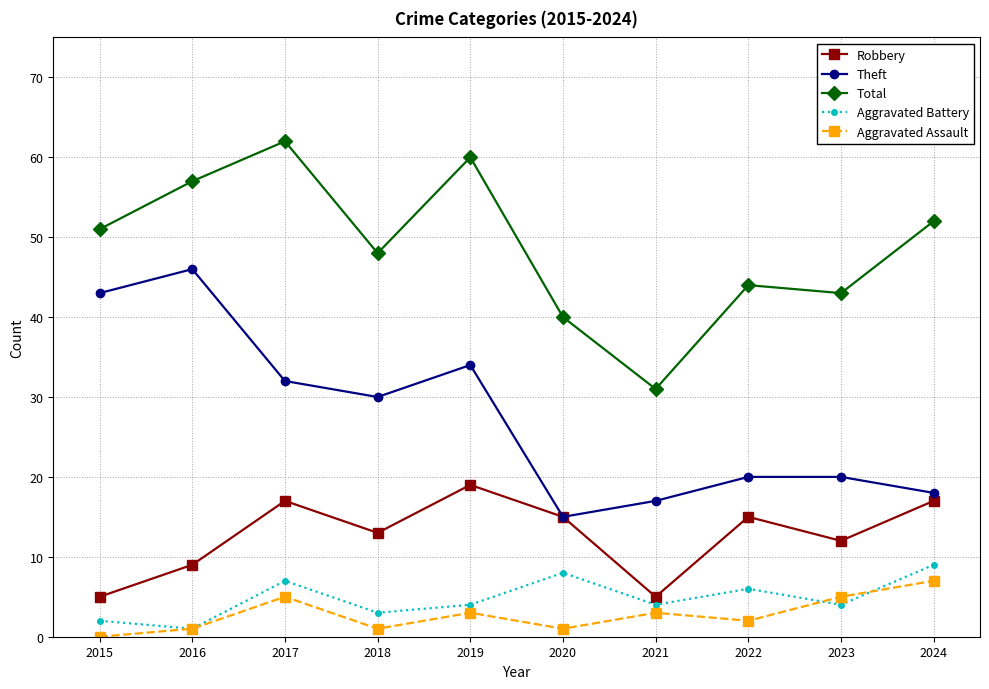

What are all the series names shown in the legend?

Robbery, Theft, Total, Aggravated Battery, Aggravated Assault